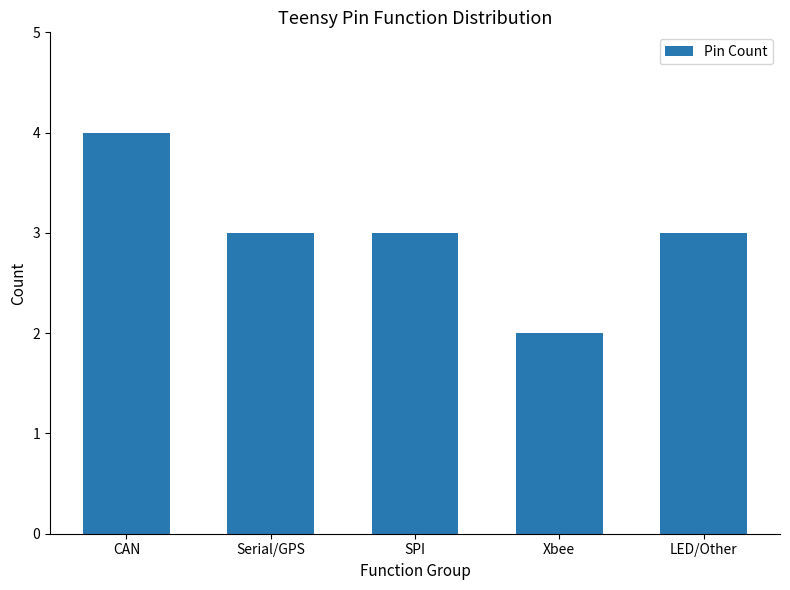

What is the minimum value shown in the chart?

2